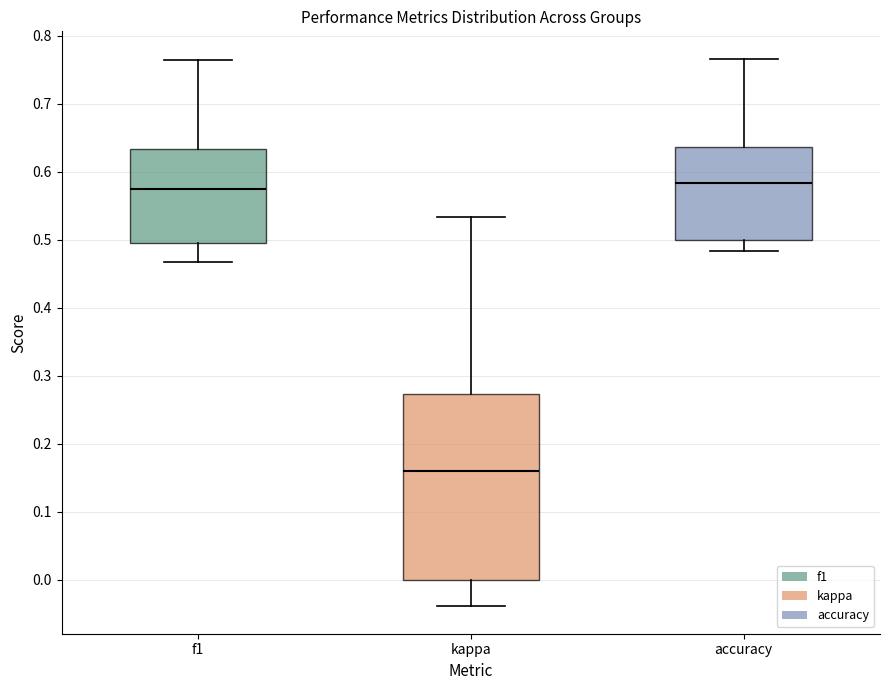

Reading left to right, transcribe this box plot: for each box, give where its median line is, the range the box spans, and where its two whiskers end, as read against the y-axis. The values are not printed on the chart, so give them approximately, as read against the axis.

f1: median 0.57, box 0.50 to 0.63, whiskers 0.47 to 0.76
kappa: median 0.16, box 0.00 to 0.27, whiskers -0.04 to 0.53
accuracy: median 0.58, box 0.50 to 0.64, whiskers 0.48 to 0.77